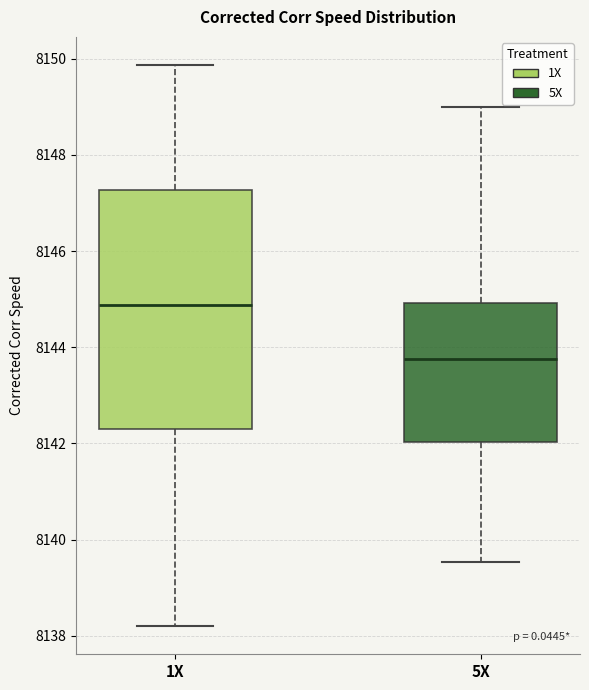

Where does the upper whisker of the box for 1X end on the y-axis? The values are not printed on the chart, so give them approximately, as read against the axis.

8149.8